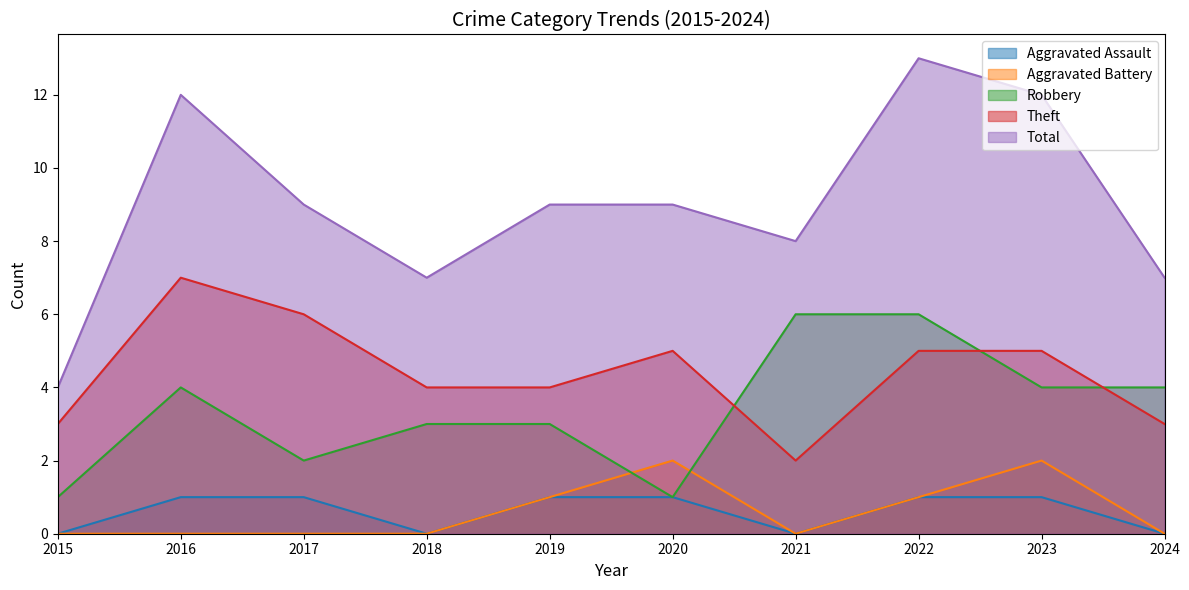

How many values in the Theft series are below 5?

5